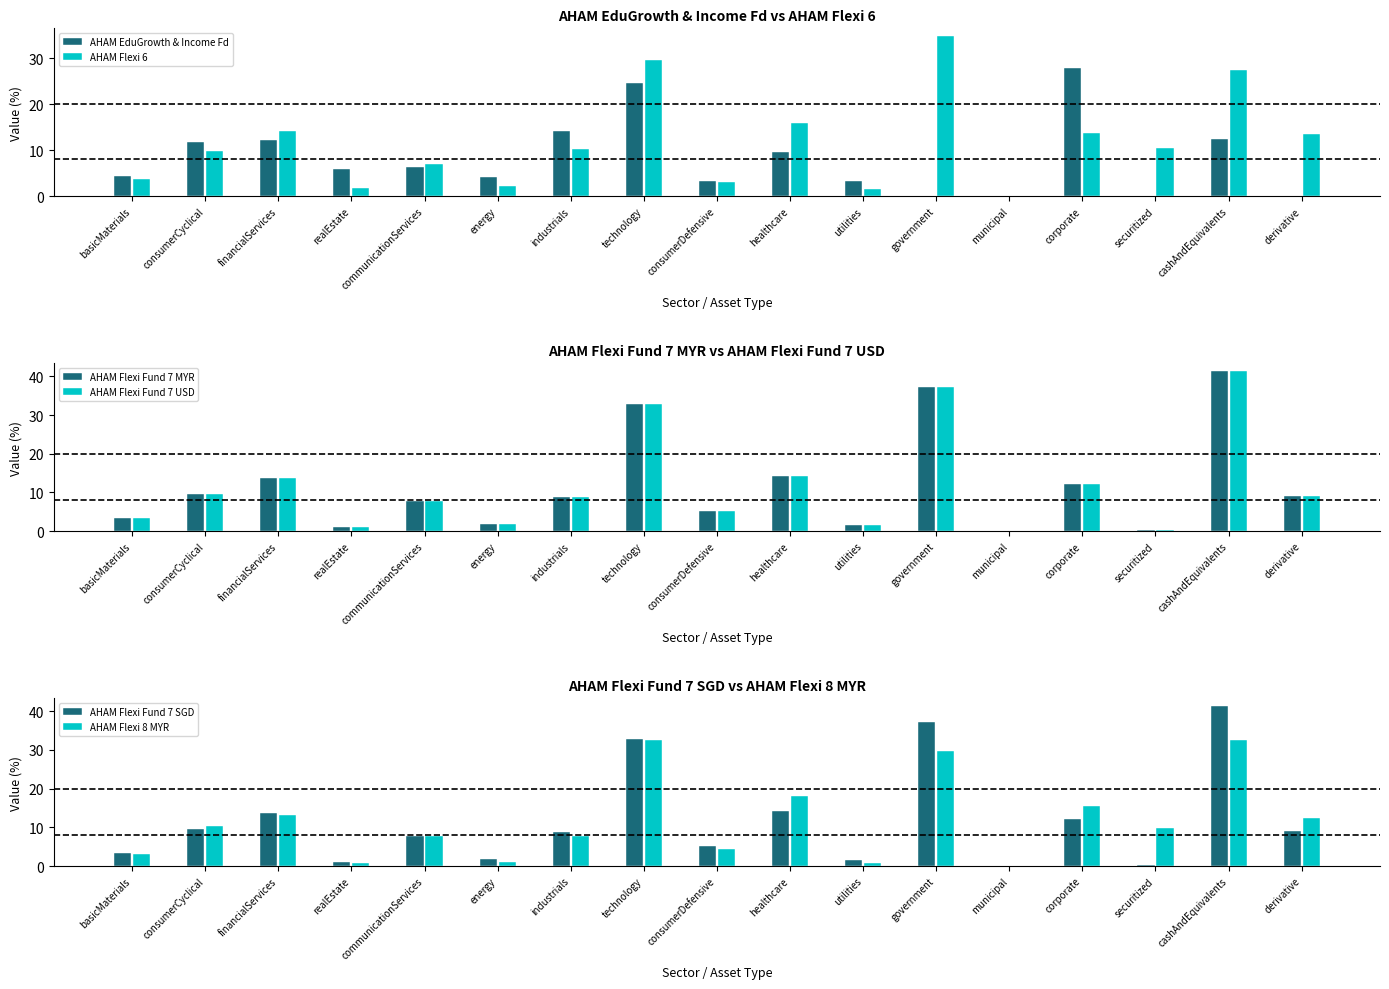

How many values in the AHAM Flexi 8 MYR series exceed 9?

9